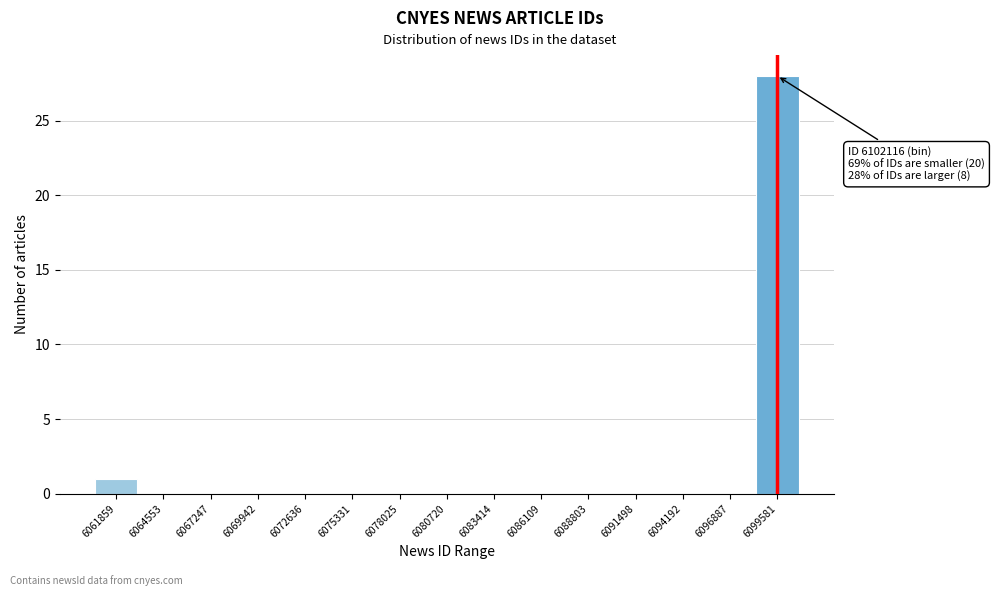

Reading left to right, what are all the values shown in this chart?

6061859=1	6064553=0	6067247=0	6069942=0	6072636=0	6075331=0	6078025=0	6080720=0	6083414=0	6086109=0	6088803=0	6091498=0	6094192=0	6096887=0	6099581=28